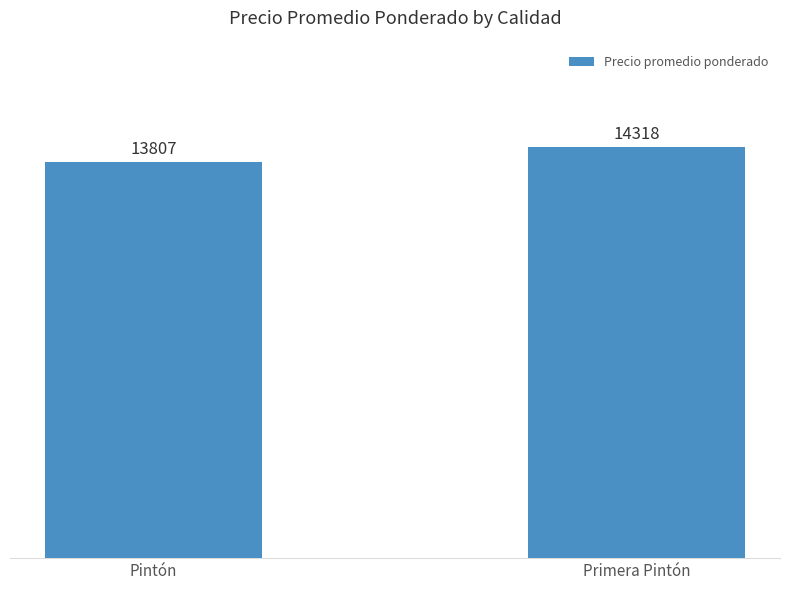

What is the sum of the values at Pintón and Primera Pintón?

28125